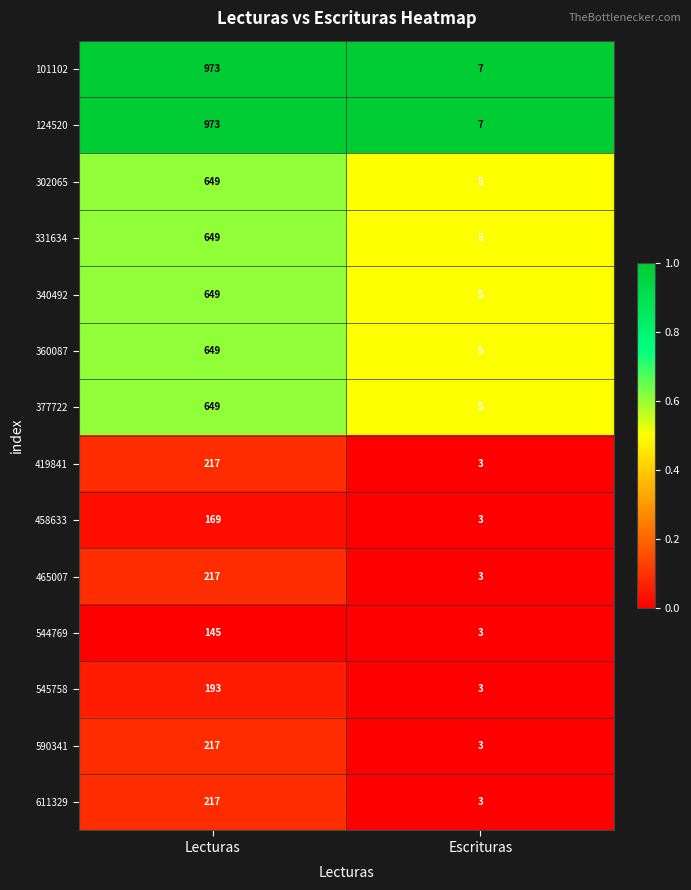

True or false: 544769 has a value of 204 at Lecturas.

False